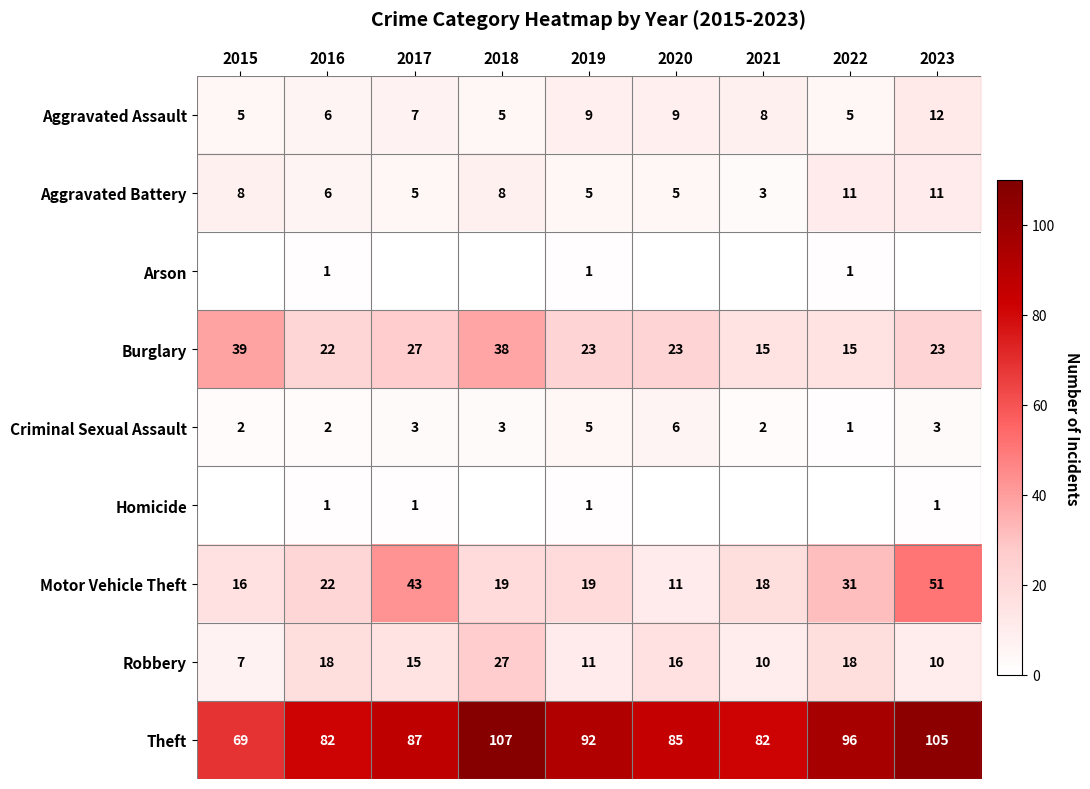

What is the sum of the Robbery values at 2018 and 2016?

45